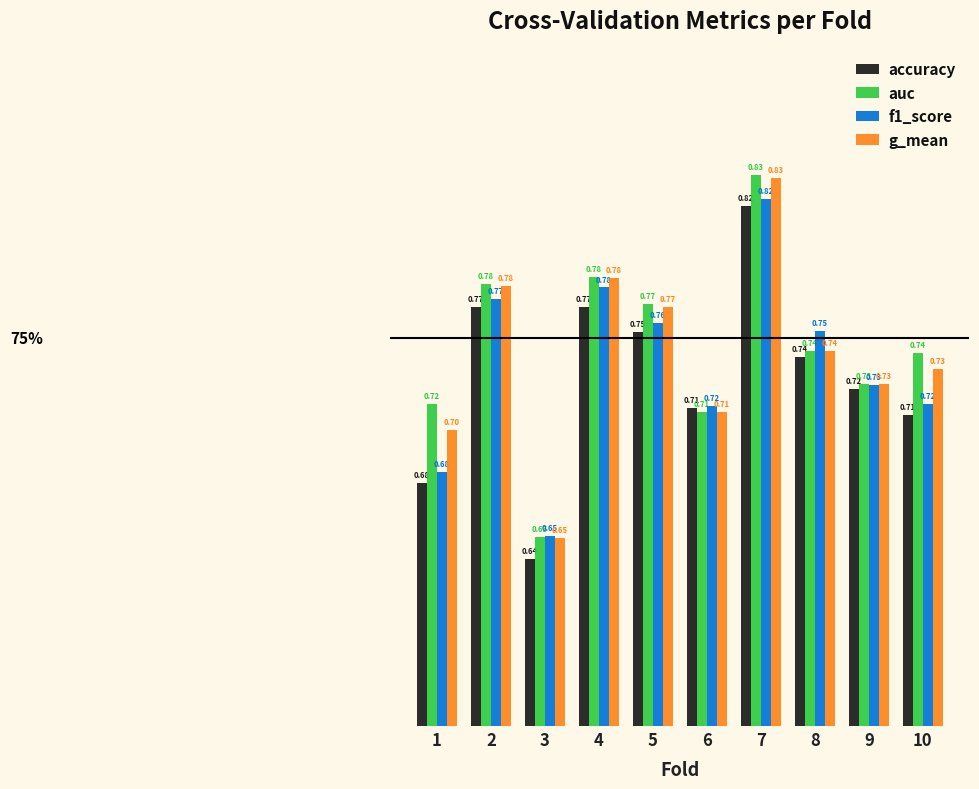

Which series changed the most between 1 and 10?

f1_score